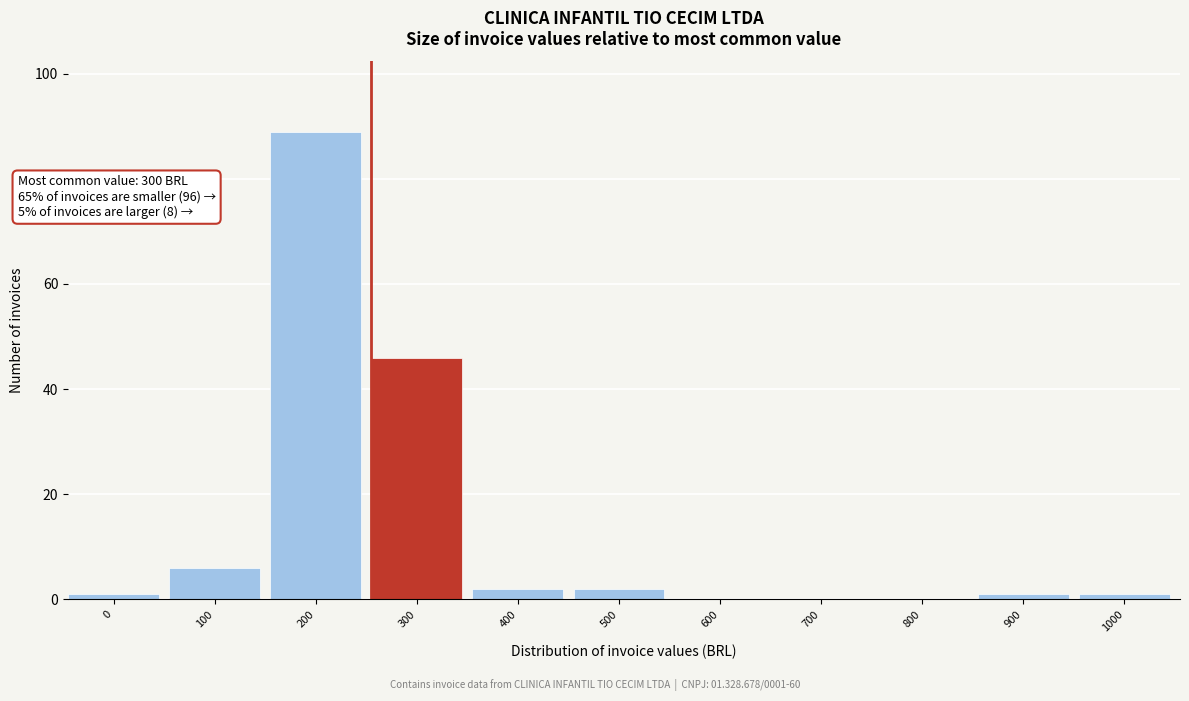

Reading left to right, list all the values displayed in this chart.

0=1	100=6	200=89	300=46	400=2	500=2	600=0	700=0	800=0	900=1	1000=1